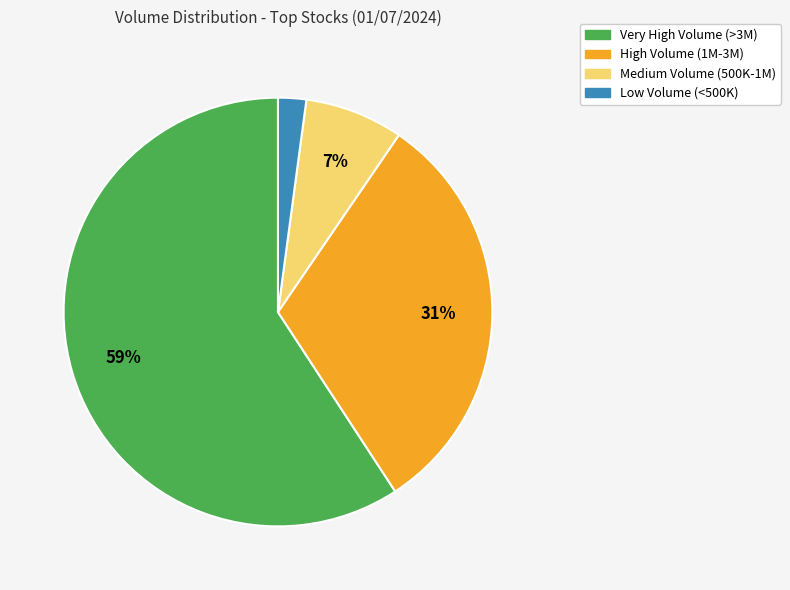

What percentage is the Low Volume (<500K) slice, to the nearest percent?

2%